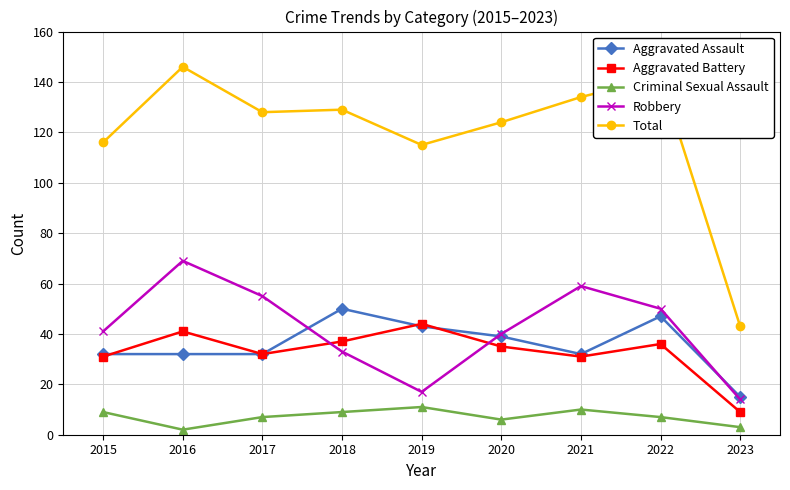

Does the chart display data point markers on the line(s)?

Yes